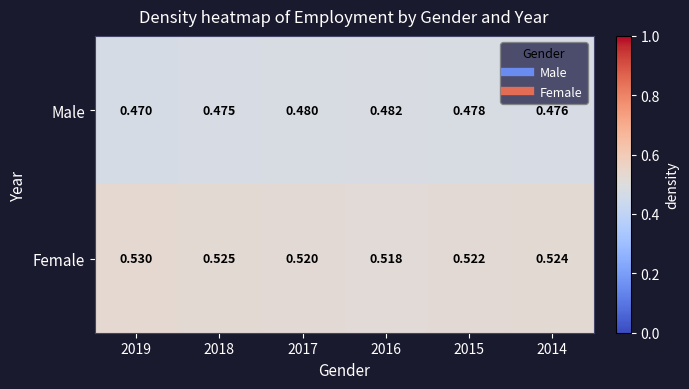

Which series has the largest total across all categories?

Female